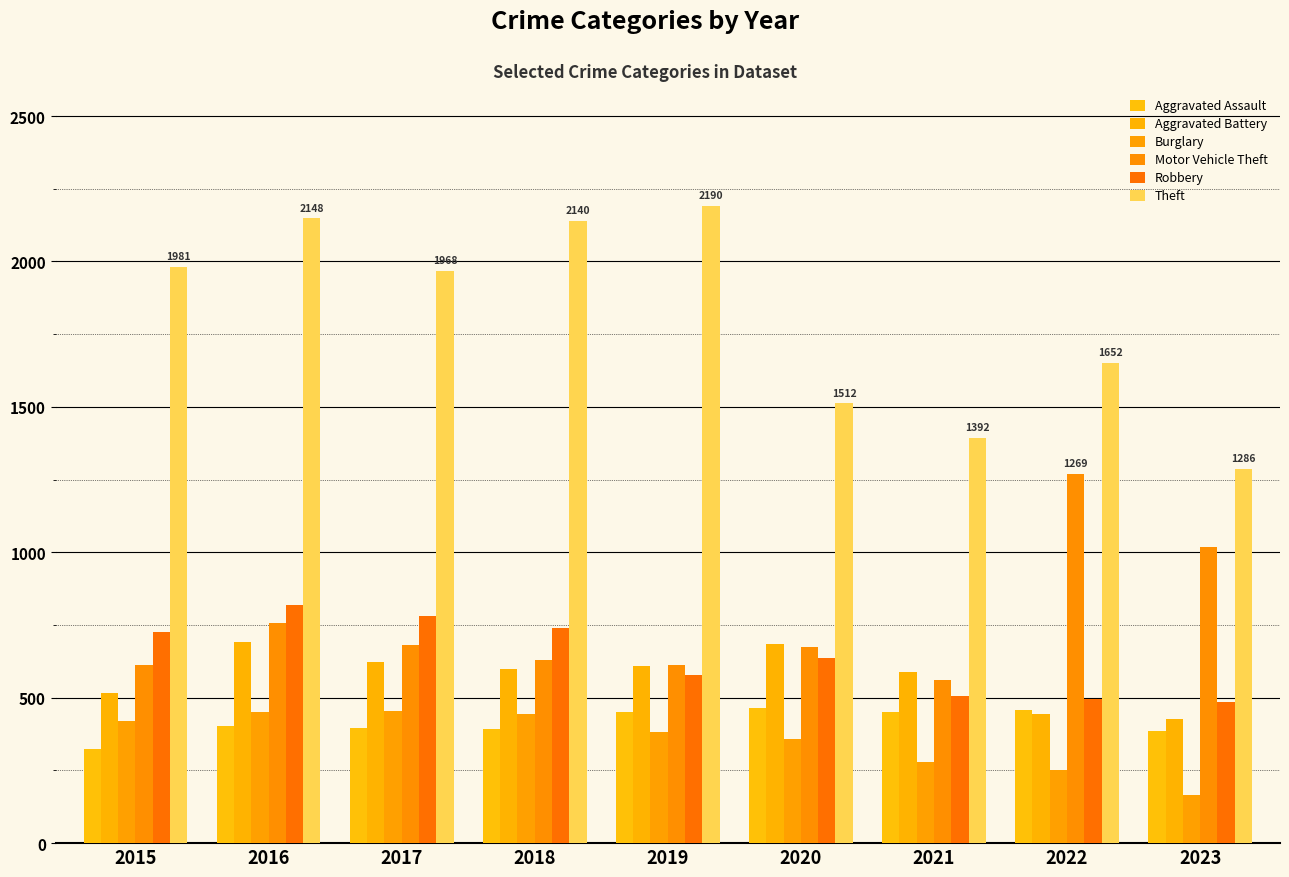

What is the difference between the second highest and minimum values in the Robbery series?

295